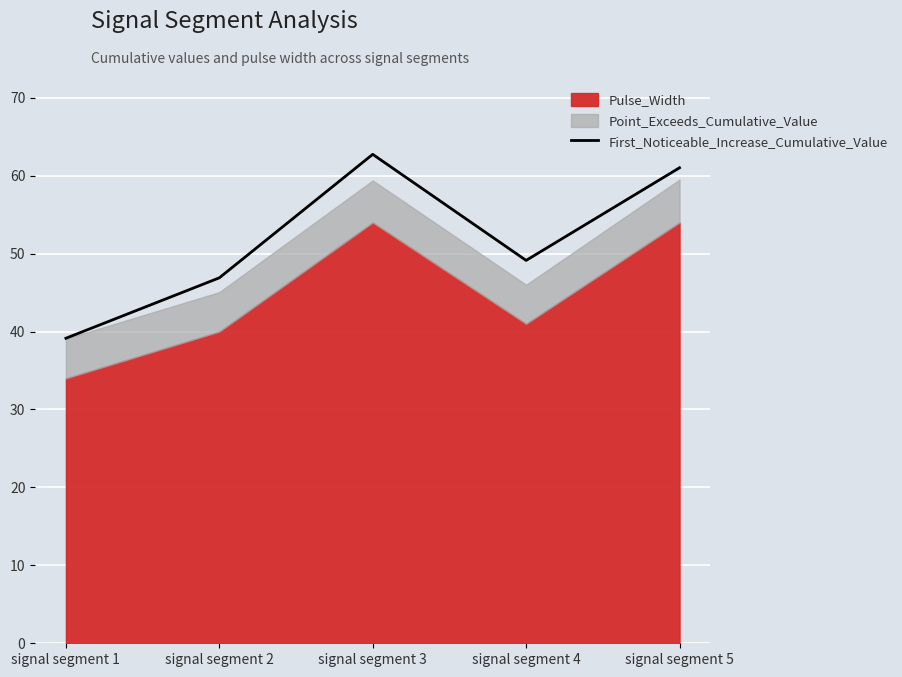

What is the sum of all values?

258.9